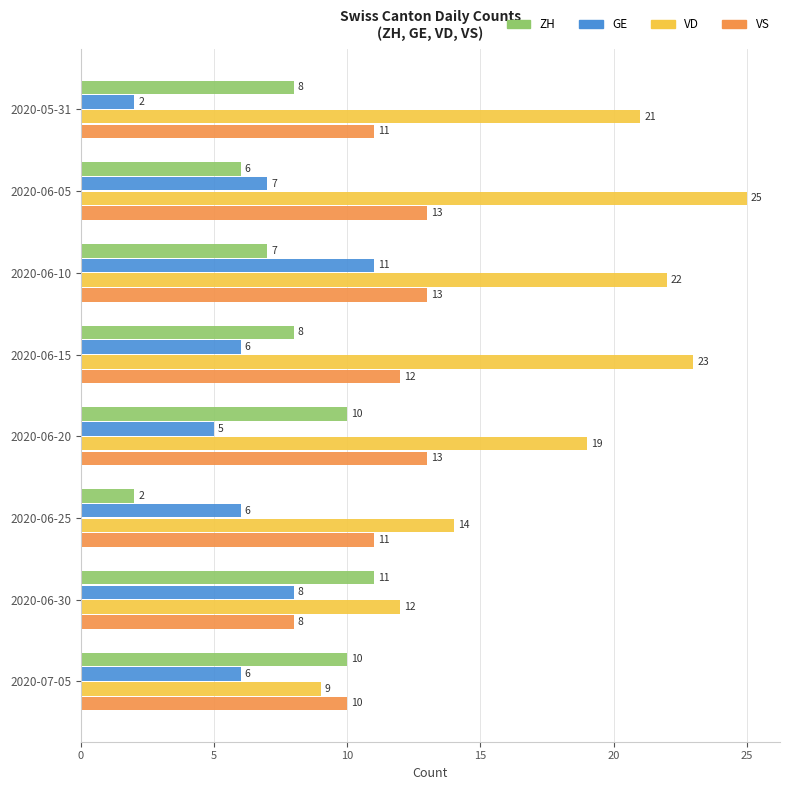

Is it true that VS equals 10 at 2020-07-05?

True